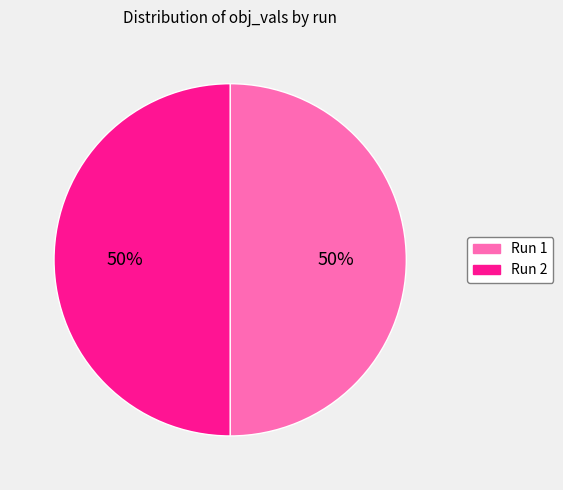

To the nearest percent, what is the average slice percentage?

50%